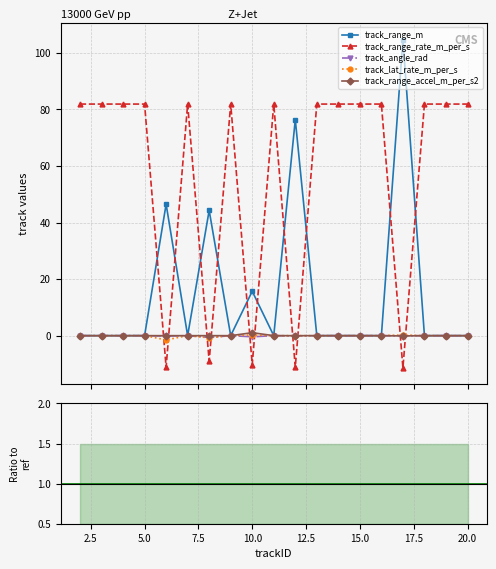

Is the value of track_range_m at 17 greater than the value of track_range_rate_m_per_s at 15?

Yes